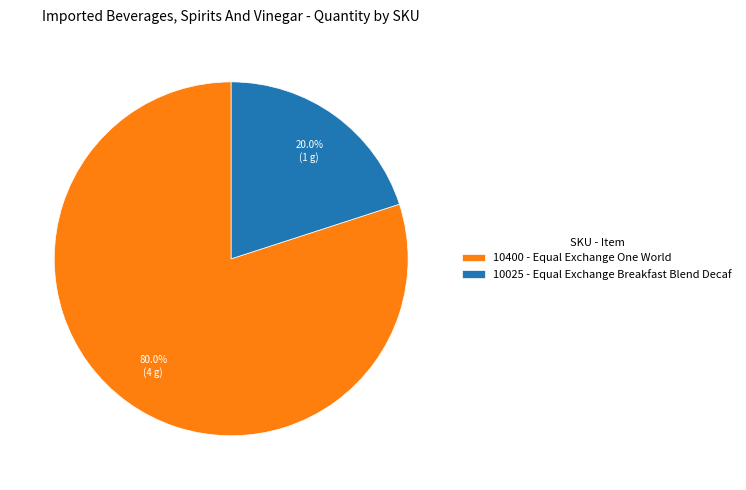

Is there any slice that represents more than half of the pie?

Yes